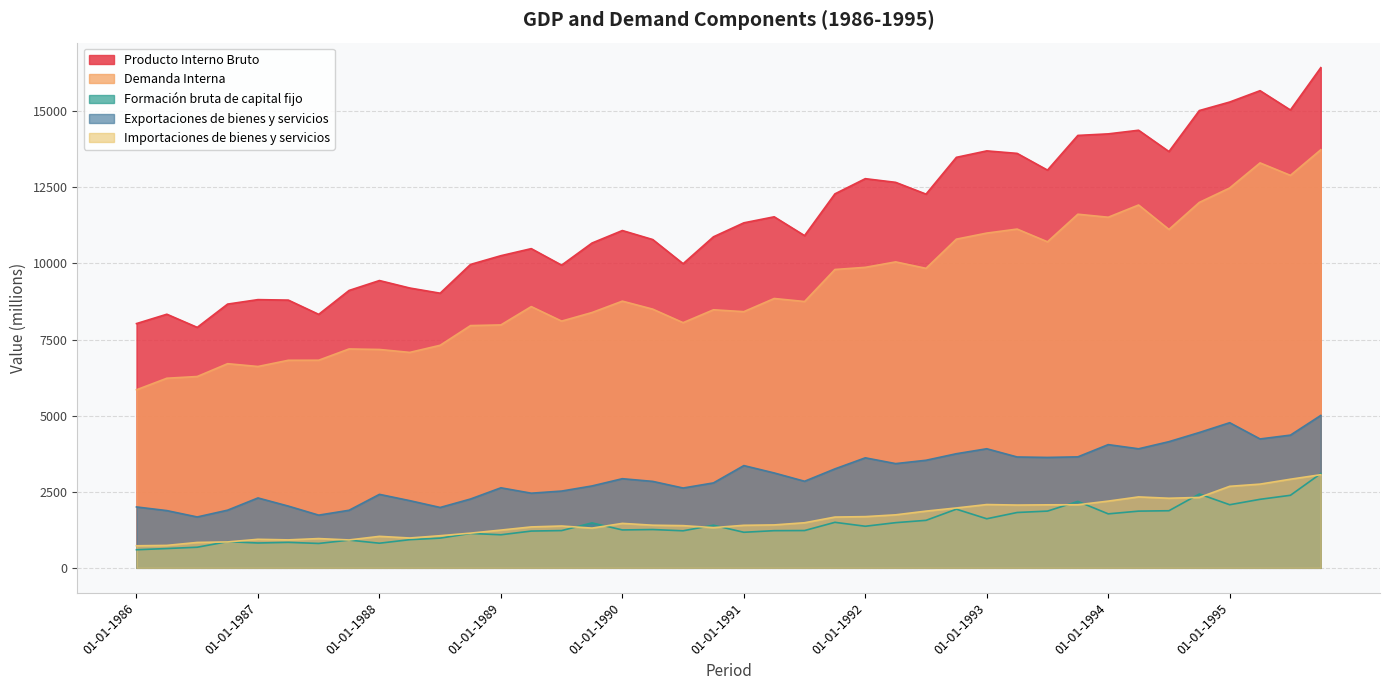

Which series changed the most between 01-07-1987 and 01-01-1990?

Producto Interno Bruto